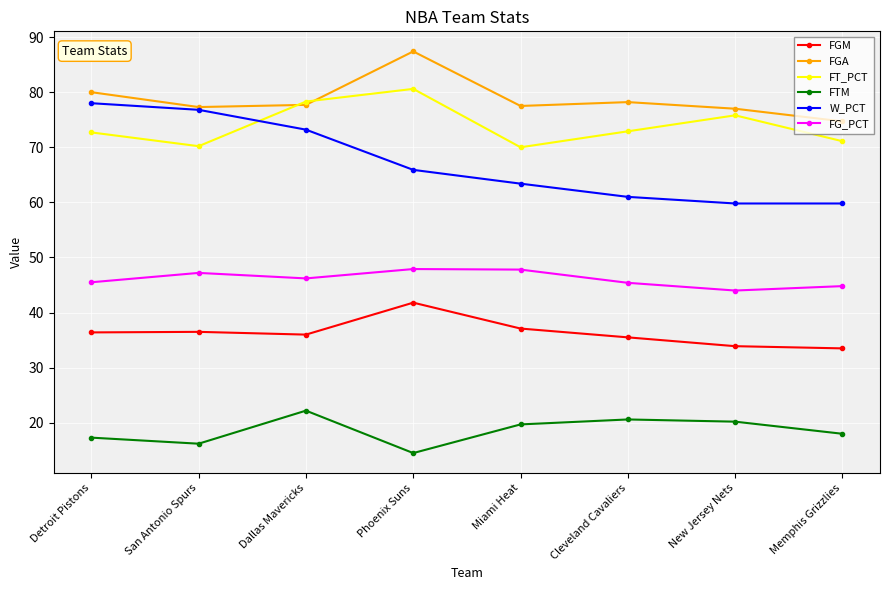

How many data points in W_PCT are above 65?

4